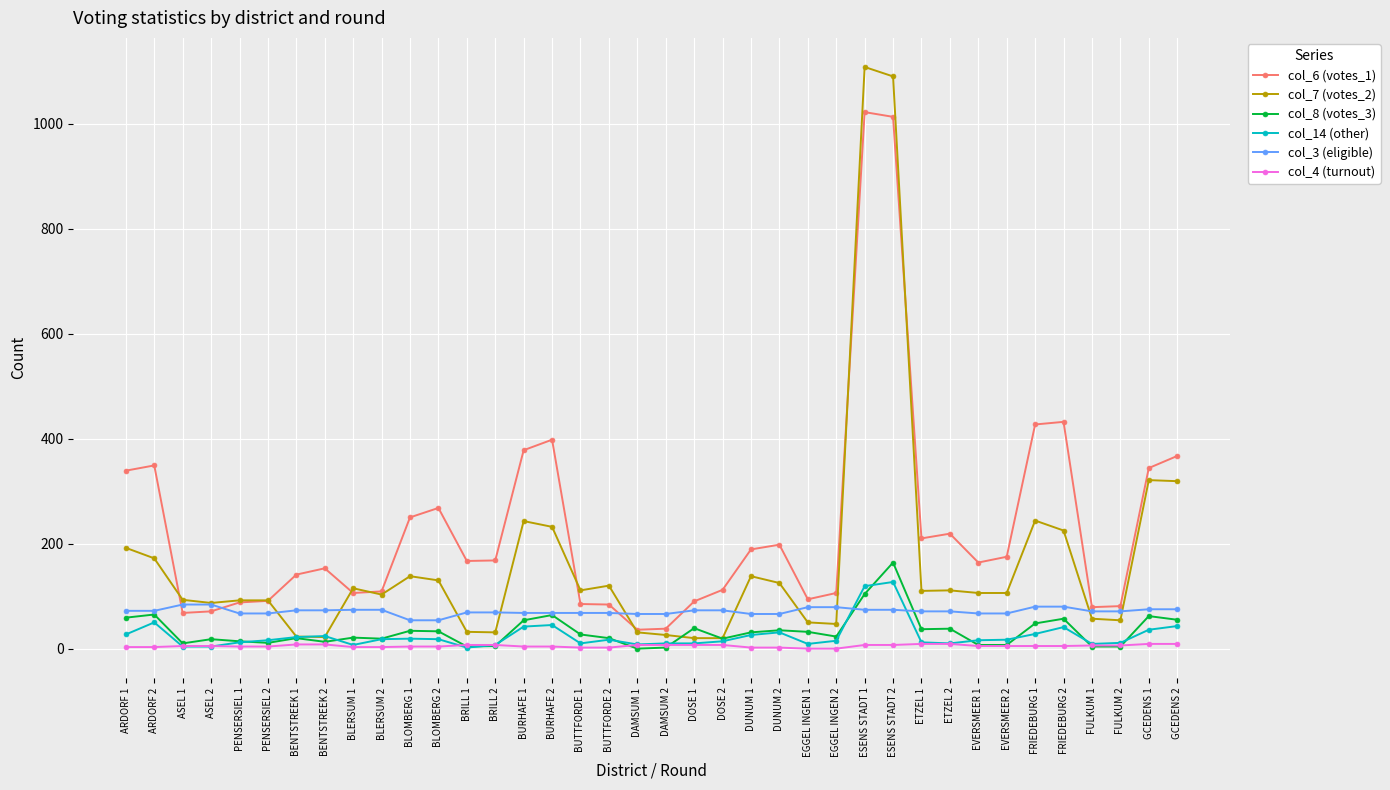

Is the value of col_7 (votes_2) at BLOMBERG 2 greater than the value of col_3 (eligible) at DOSE 1?

Yes